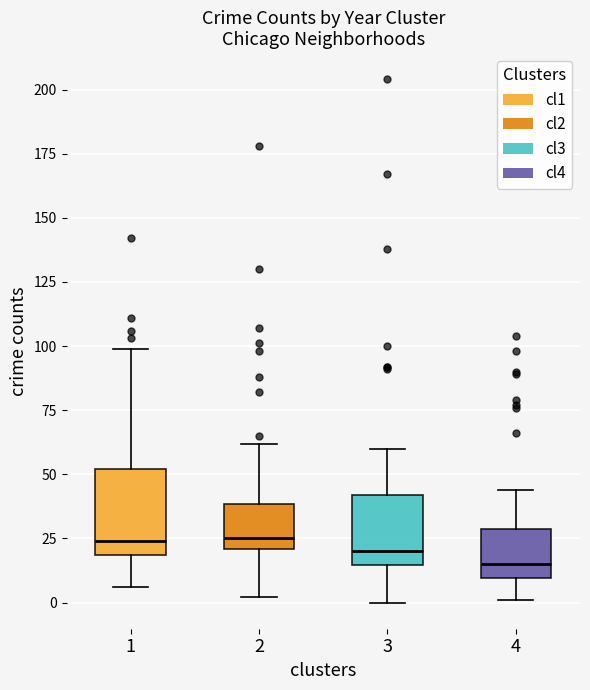

Reading left to right, transcribe this box plot: for each box, give where its median line is, the range the box spans, and where its two whiskers end, as read against the y-axis. The values are not printed on the chart, so give them approximately, as read against the axis.

1: median 25, box 20 to 50, whiskers 5 to 100
2: median 25, box 20 to 40, whiskers 0 to 60
3: median 20, box 15 to 40, whiskers 0 to 60
4: median 15, box 10 to 30, whiskers 0 to 45